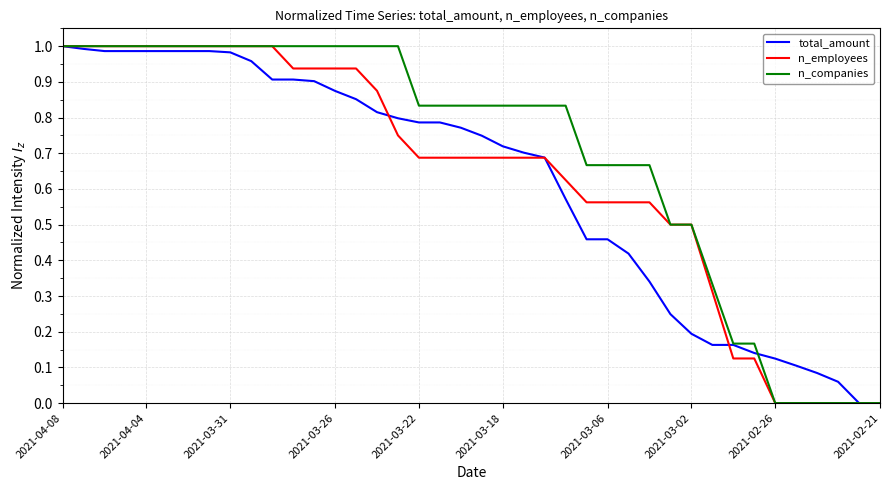

Which series has the largest total across all categories?

n_companies